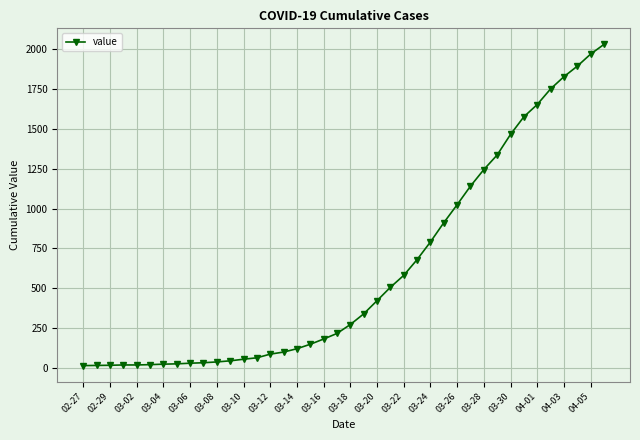

What is the difference between the second highest and second lowest values?

1957